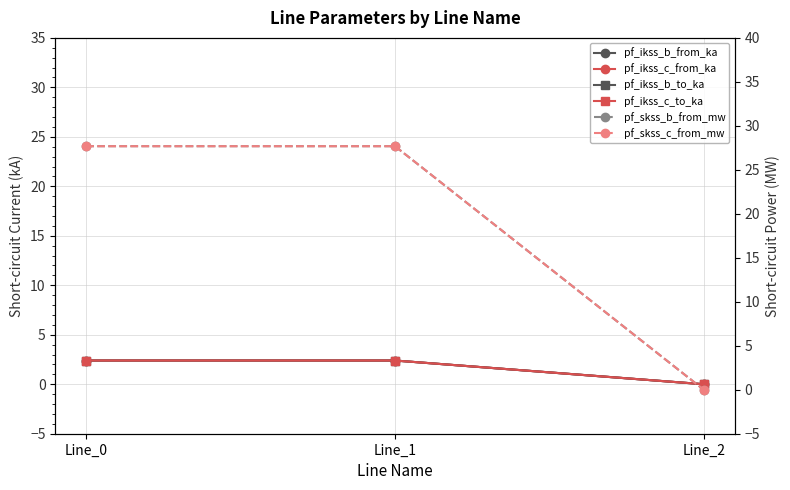

Where is pf_ikss_c_from_ka nearest to the value 1?

Line_2